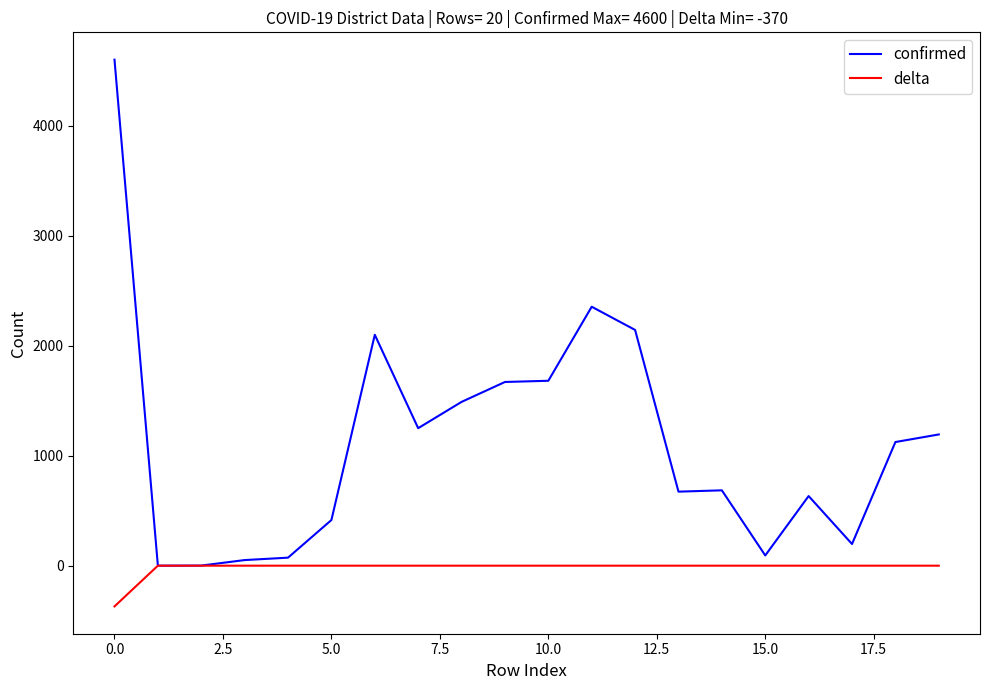

True or false: confirmed has more than 1 interior local peaks.

True